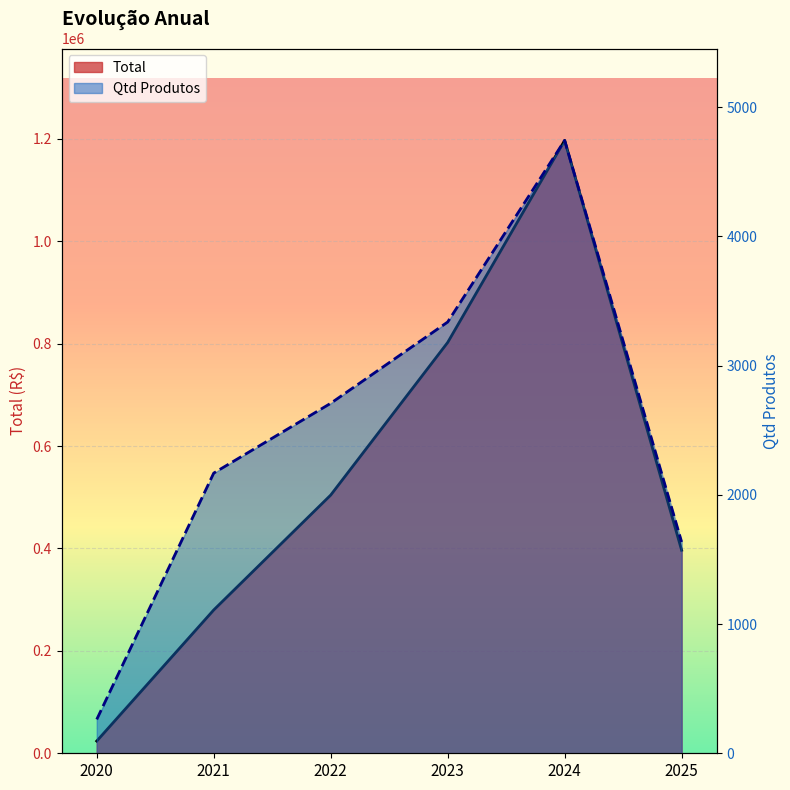

What are all the series names shown in the legend?

Total, Qtd Produtos